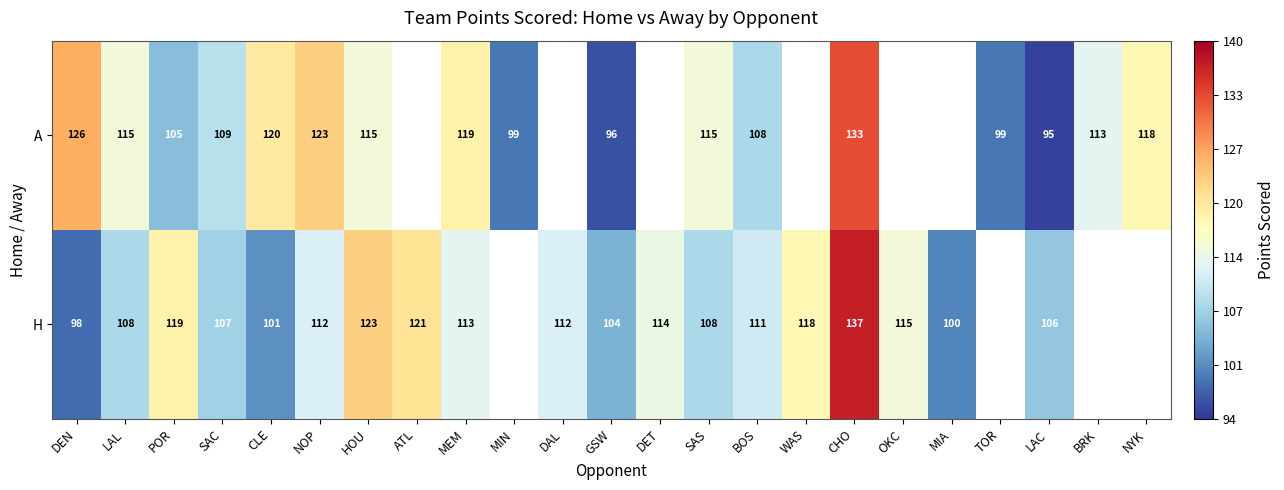

True or false: H has a value of 190 at DET.

False